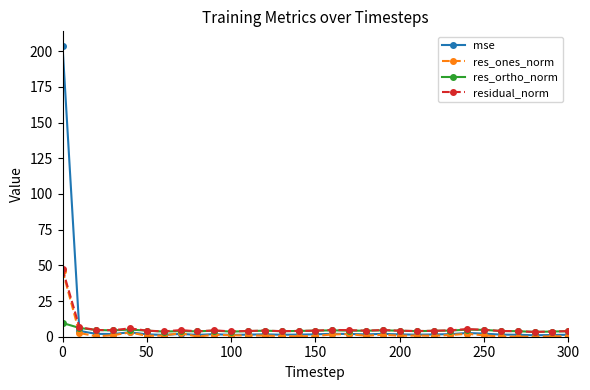

What is the minimum value for residual_norm?

3.4